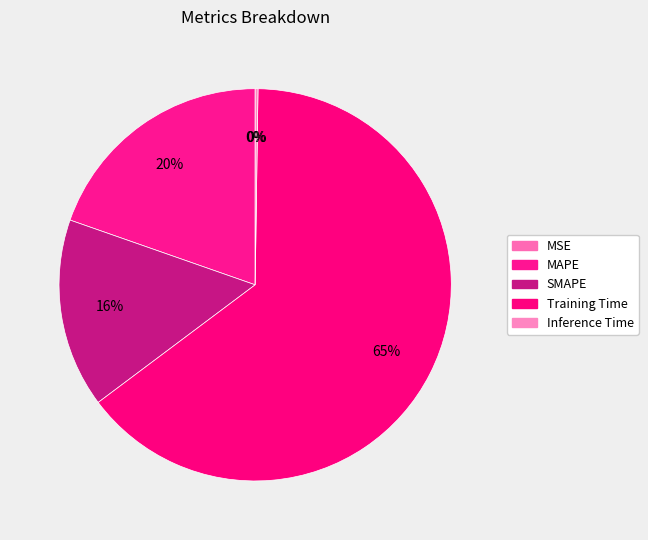

Combined, do Inference Time and Training Time account for over 50%?

Yes